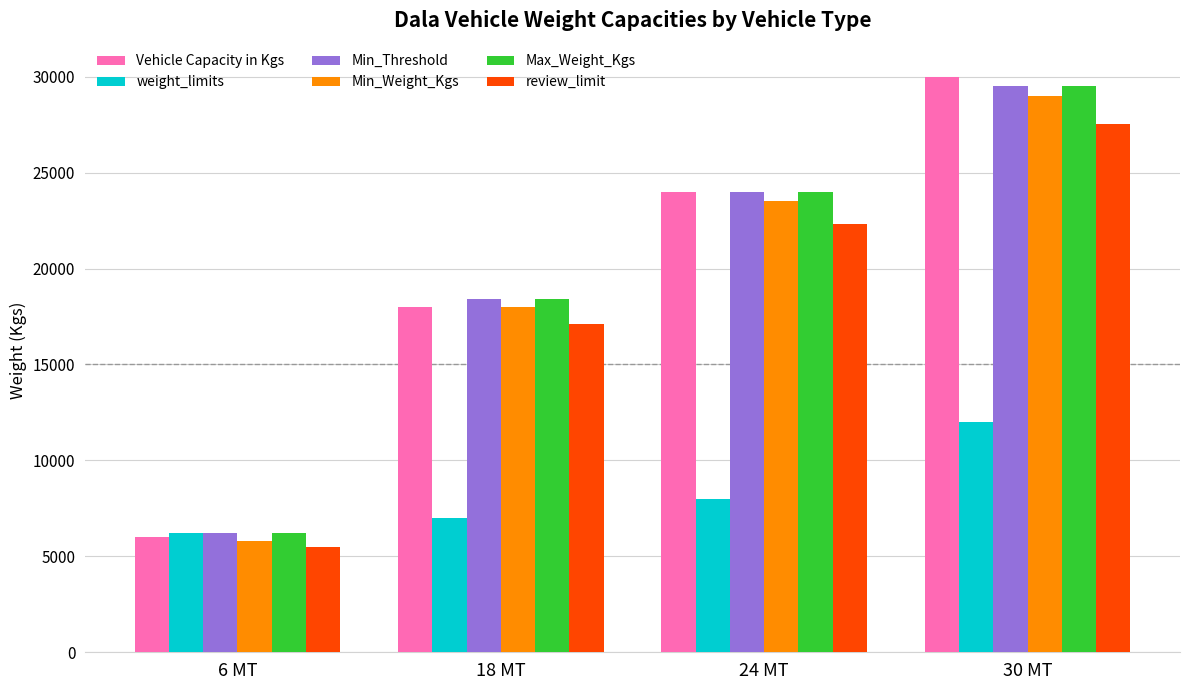

Between 24 MT and 30 MT, which series saw the biggest shift?

Vehicle Capacity in Kgs